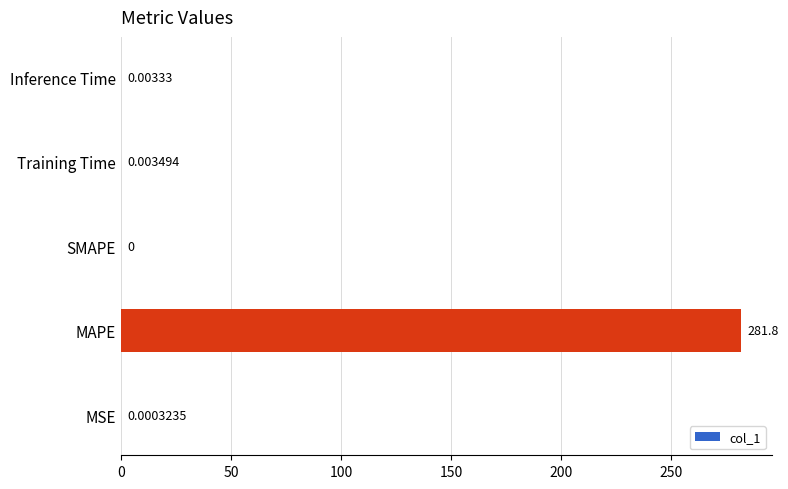

Count the number of categories in the chart.

5